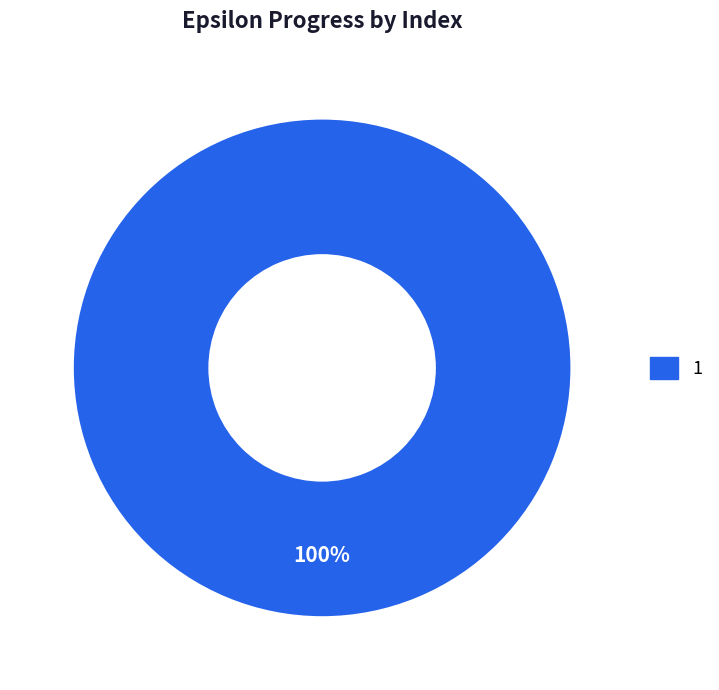

Is there any slice that represents more than half of the pie?

Yes